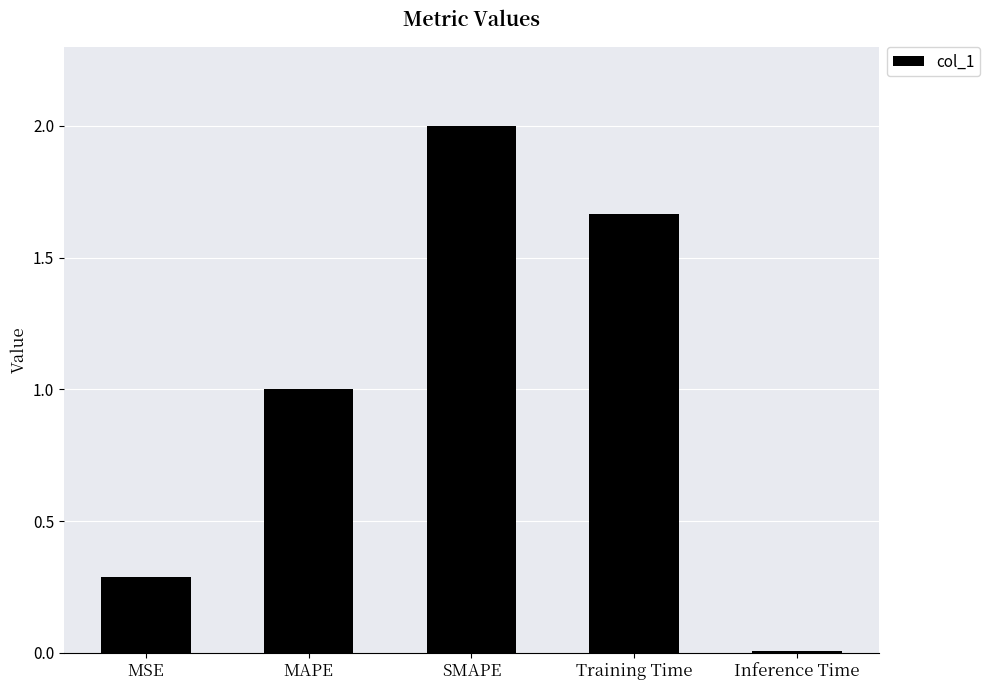

The chart shows a value of 1.0 at MAPE. True or false?

True